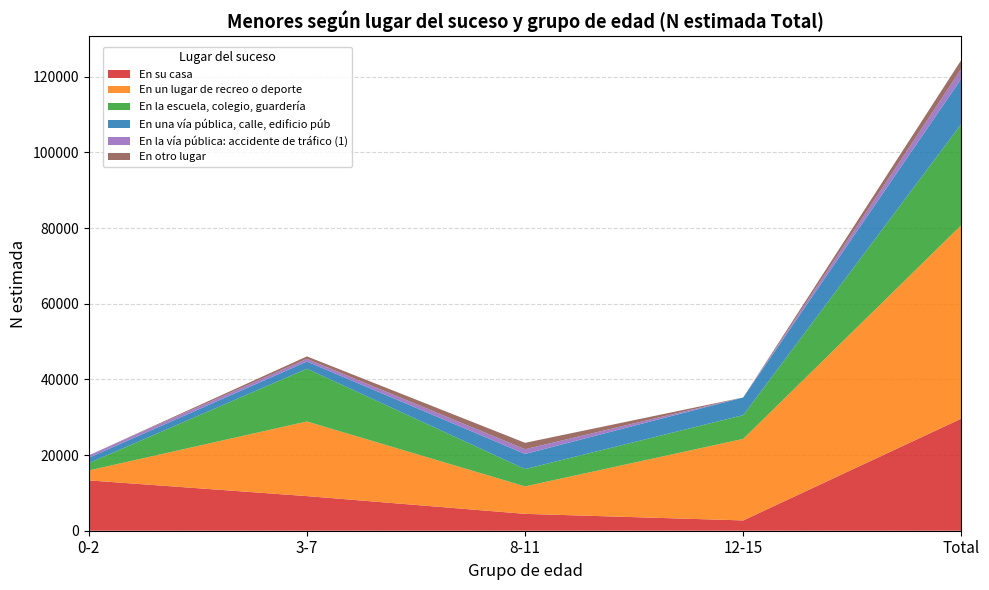

At which category is the sum across all series the highest?

Total